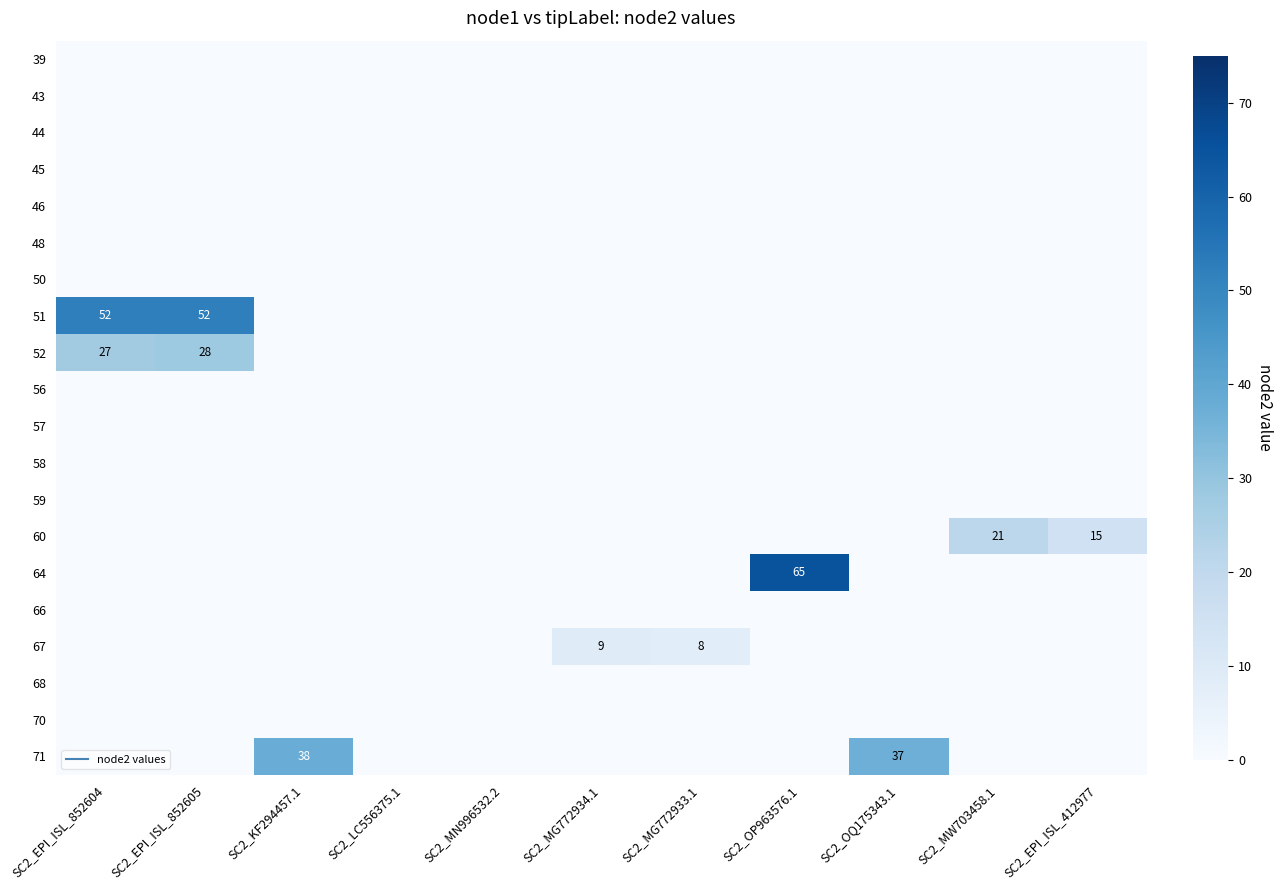

Rank the series by their maximum value, from highest to lowest.

64, 51, 71, 52, 60, 67, 39, 43, 44, 45, 46, 48, 50, 56, 57, 58, 59, 66, 68, 70